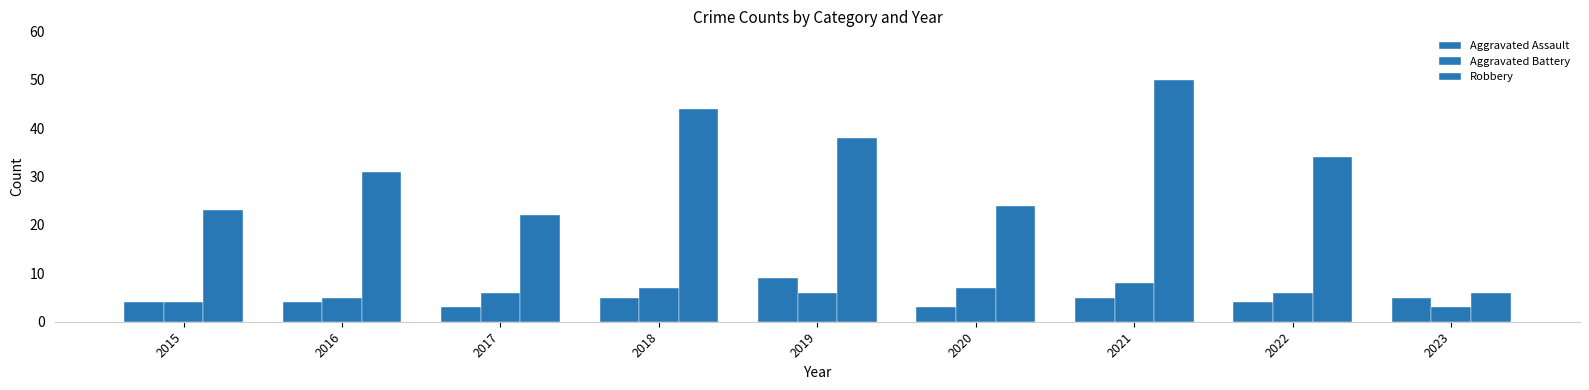

Where does the Robbery series first go above 31?

2018